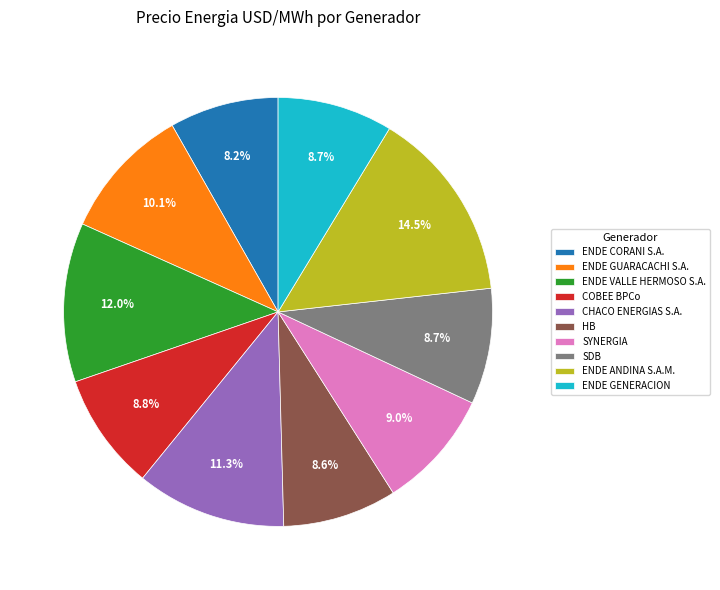

To the nearest percent, what is the combined percentage of ENDE GENERACION and HB?

17%